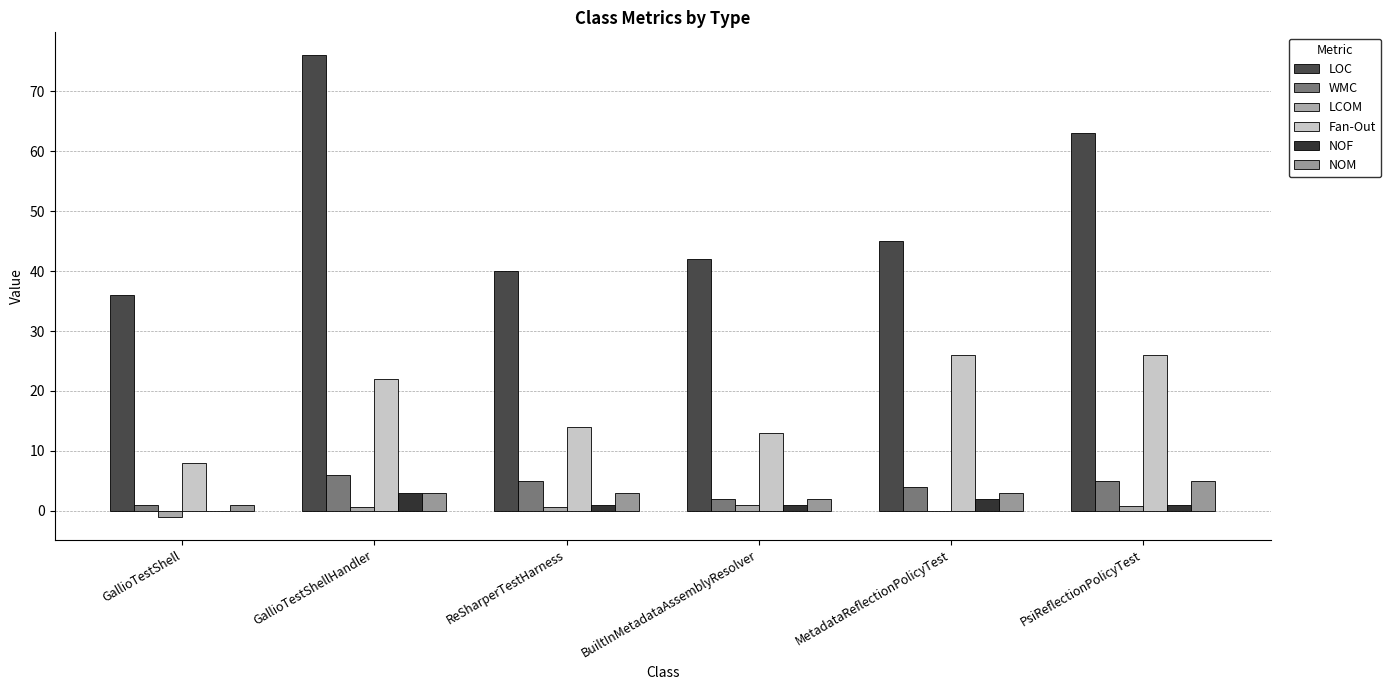

At which label does NOF first exceed 1?

GallioTestShellHandler